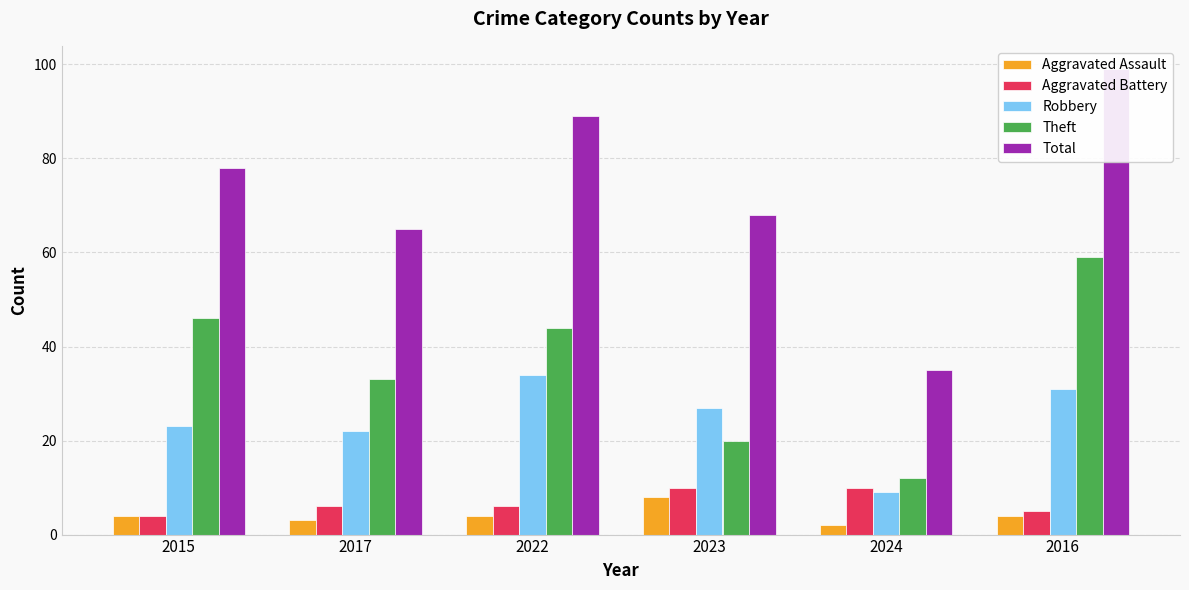

At which category is the sum across all series the highest?

2016